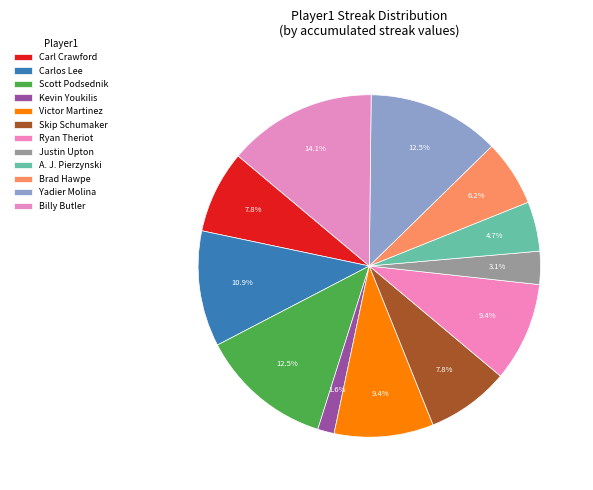

Is there a majority slice in this chart?

No